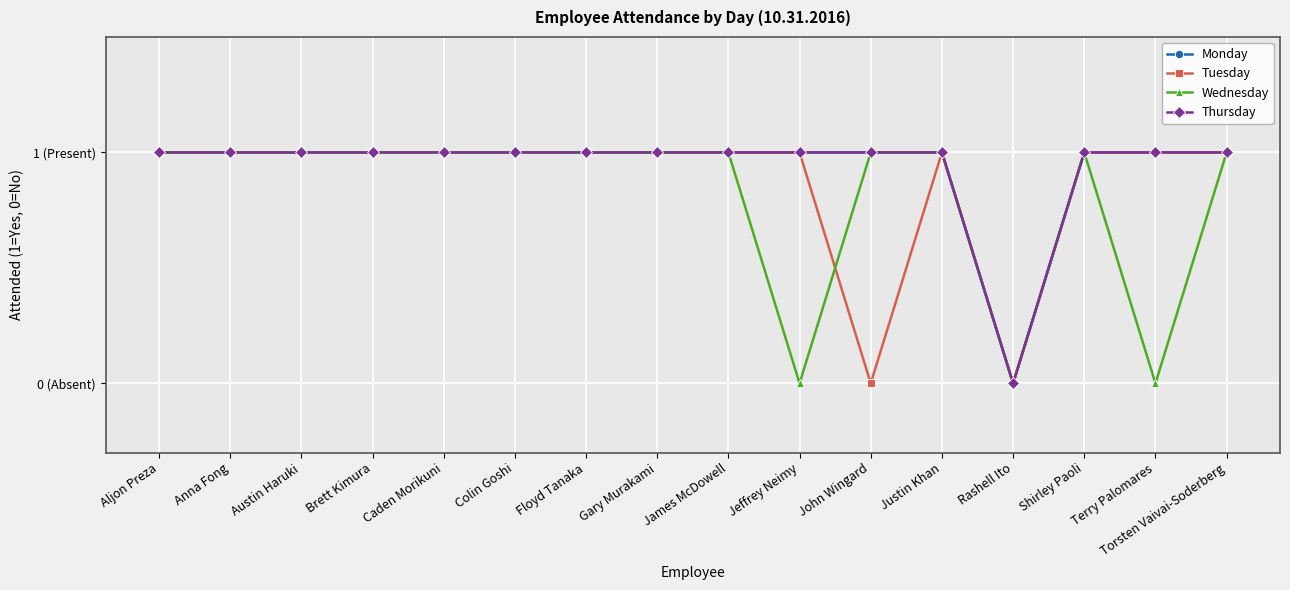

What position from the left is John Wingard?

11